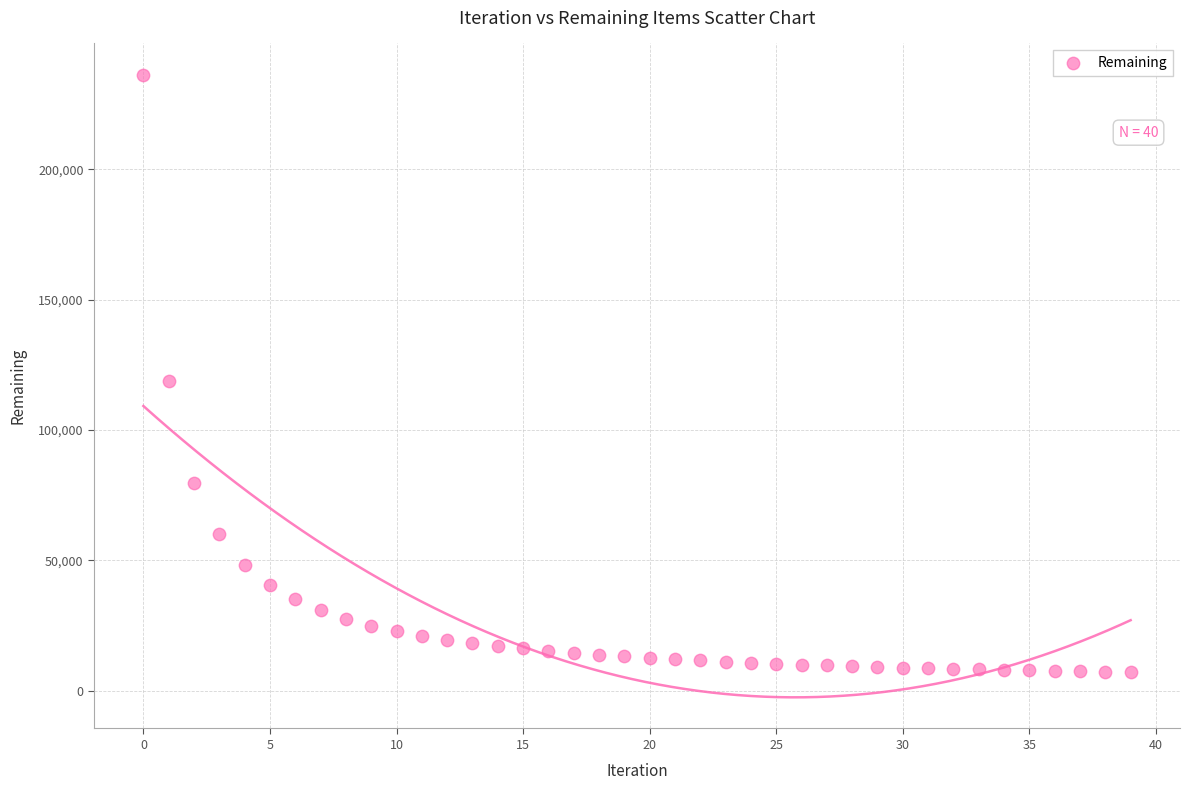

What Y value in the scatter plot is closest to 121737?

118778